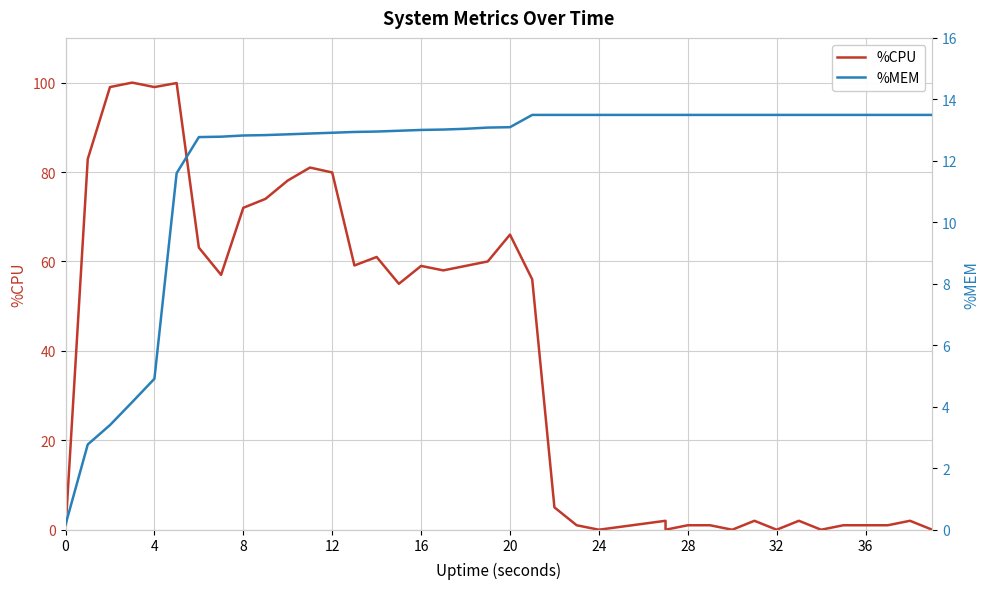

What are all the series names shown in the legend?

%CPU, %MEM